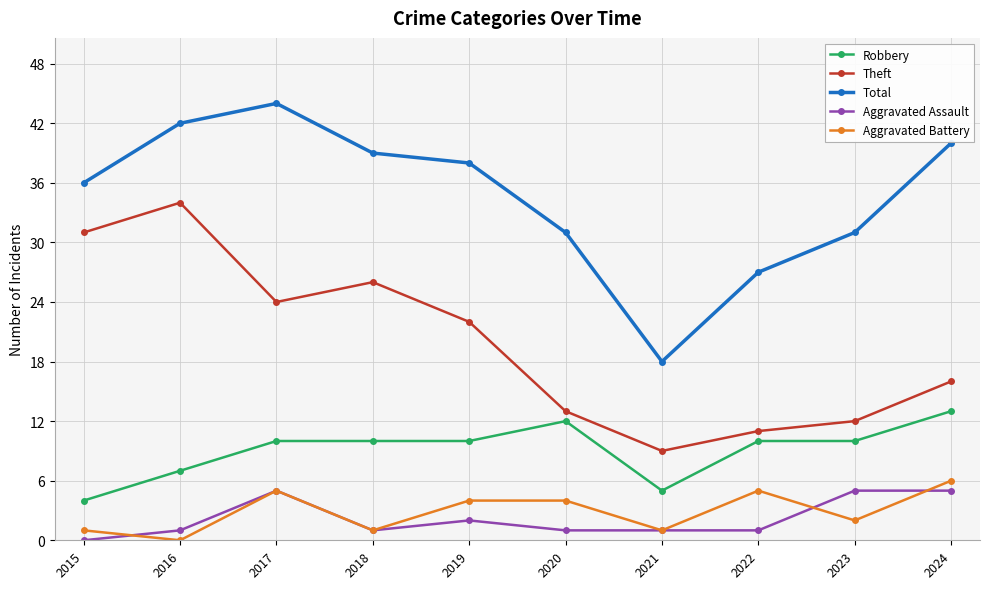

At which label does Aggravated Assault reach its minimum?

2015